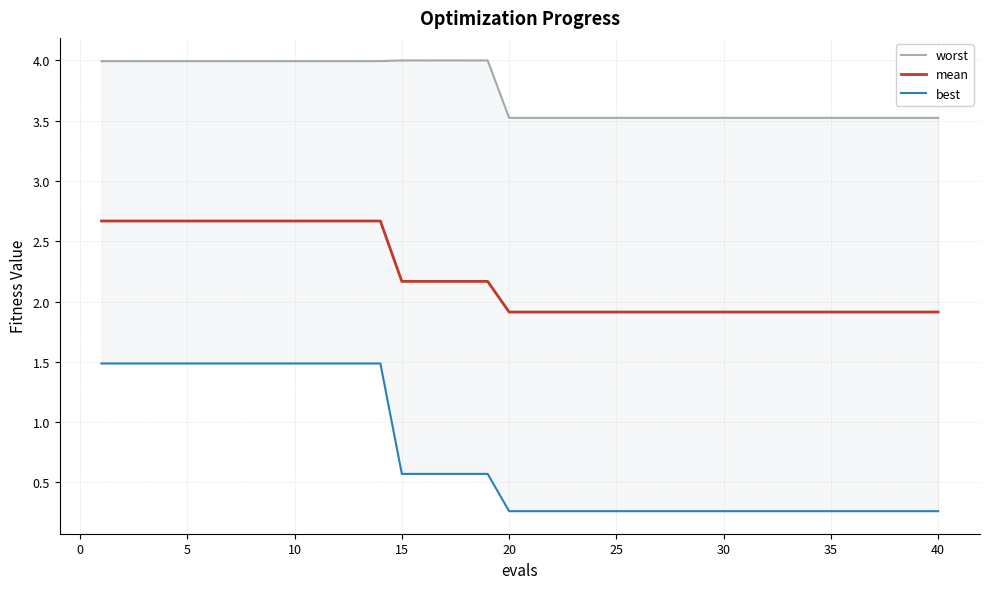

What is the maximum value for mean?

2.7